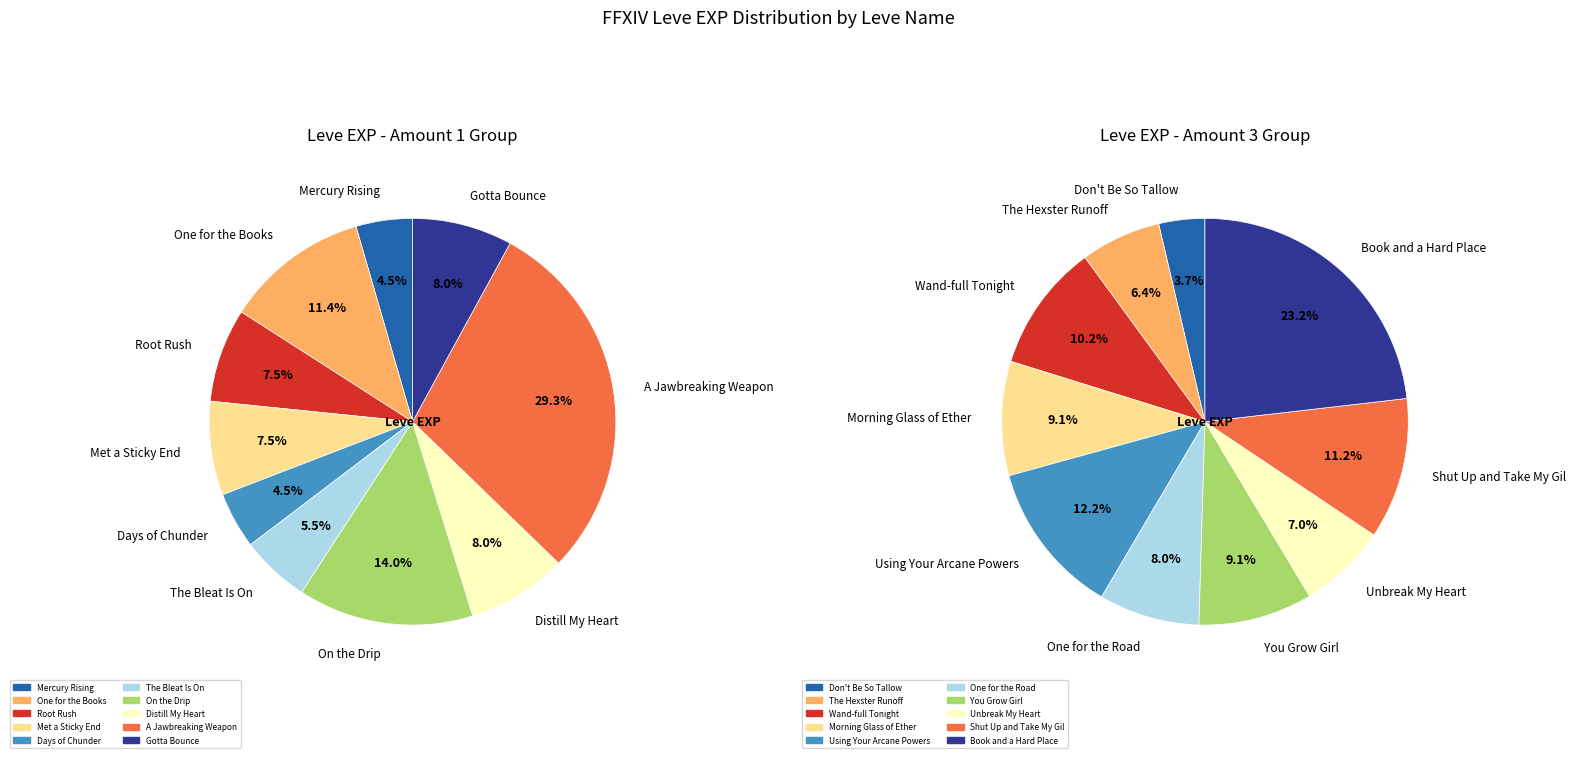

What percentage is the 4 slice, to the nearest percent?

4%